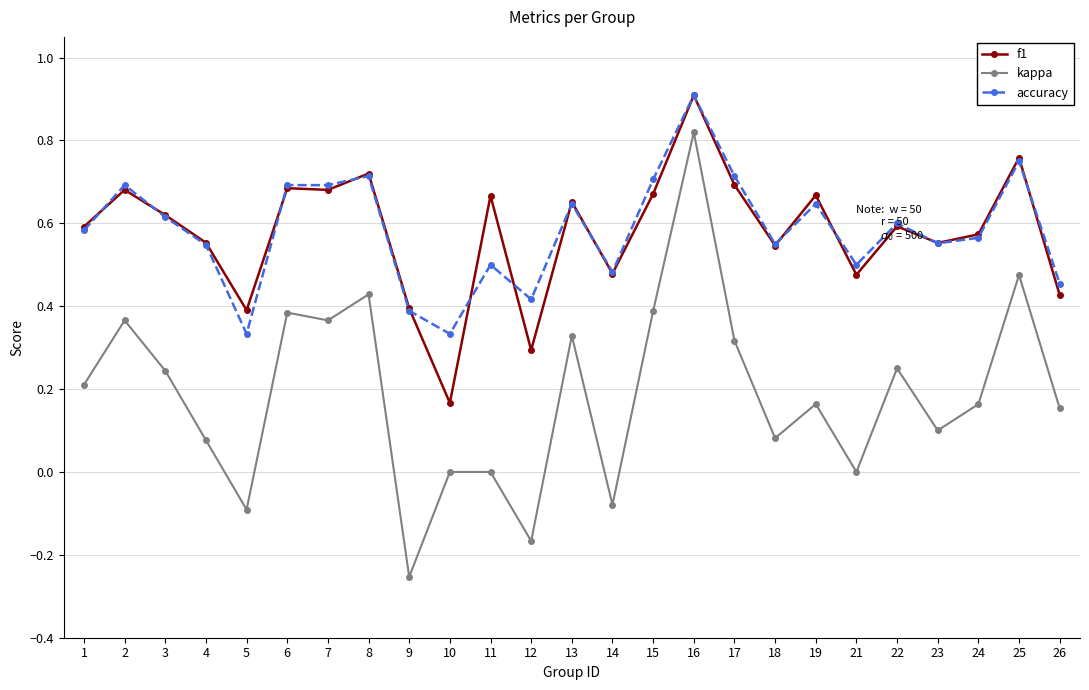

True or false: kappa and accuracy intersect in this chart.

False